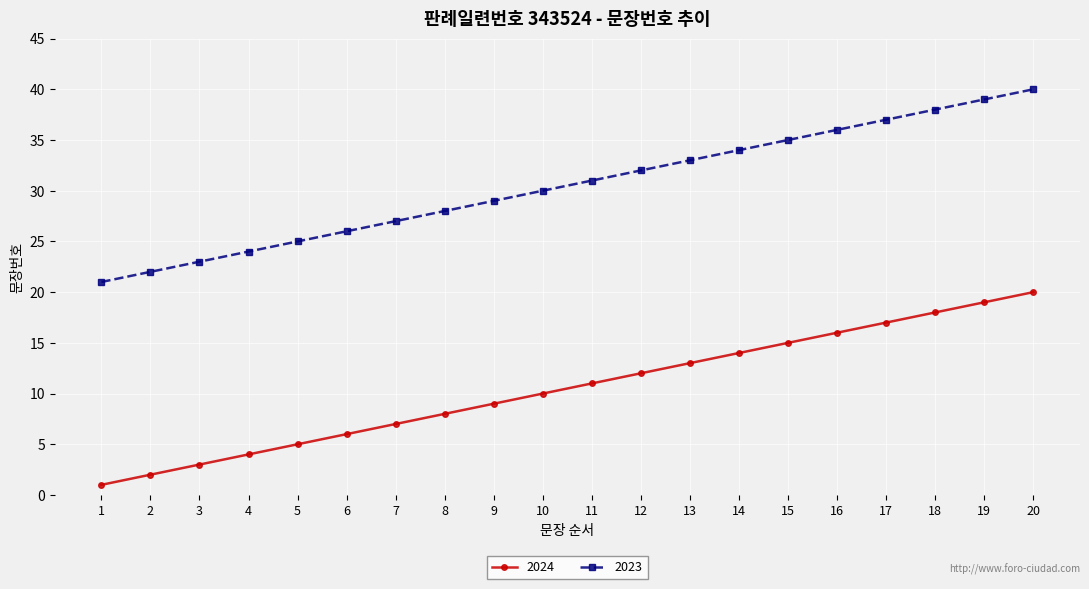

Does the chart have visible grid lines?

Yes